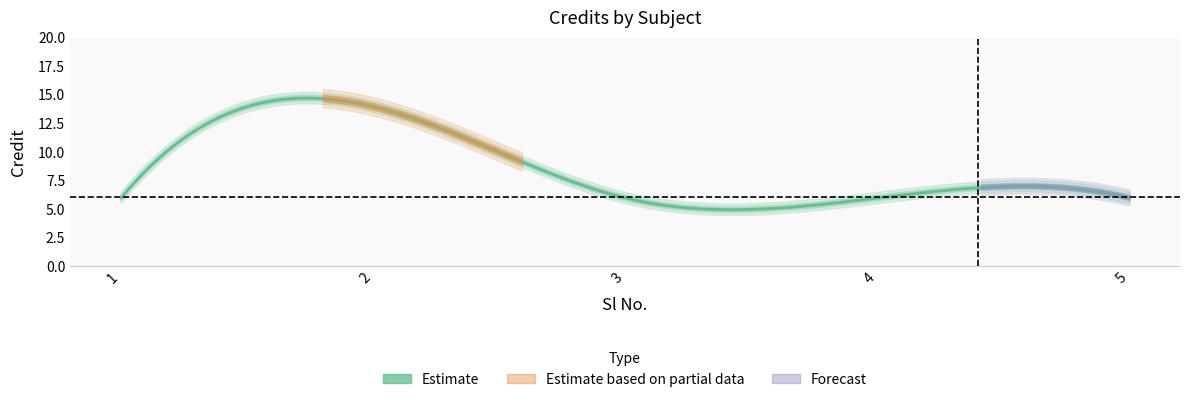

How many data points are above 6?

1